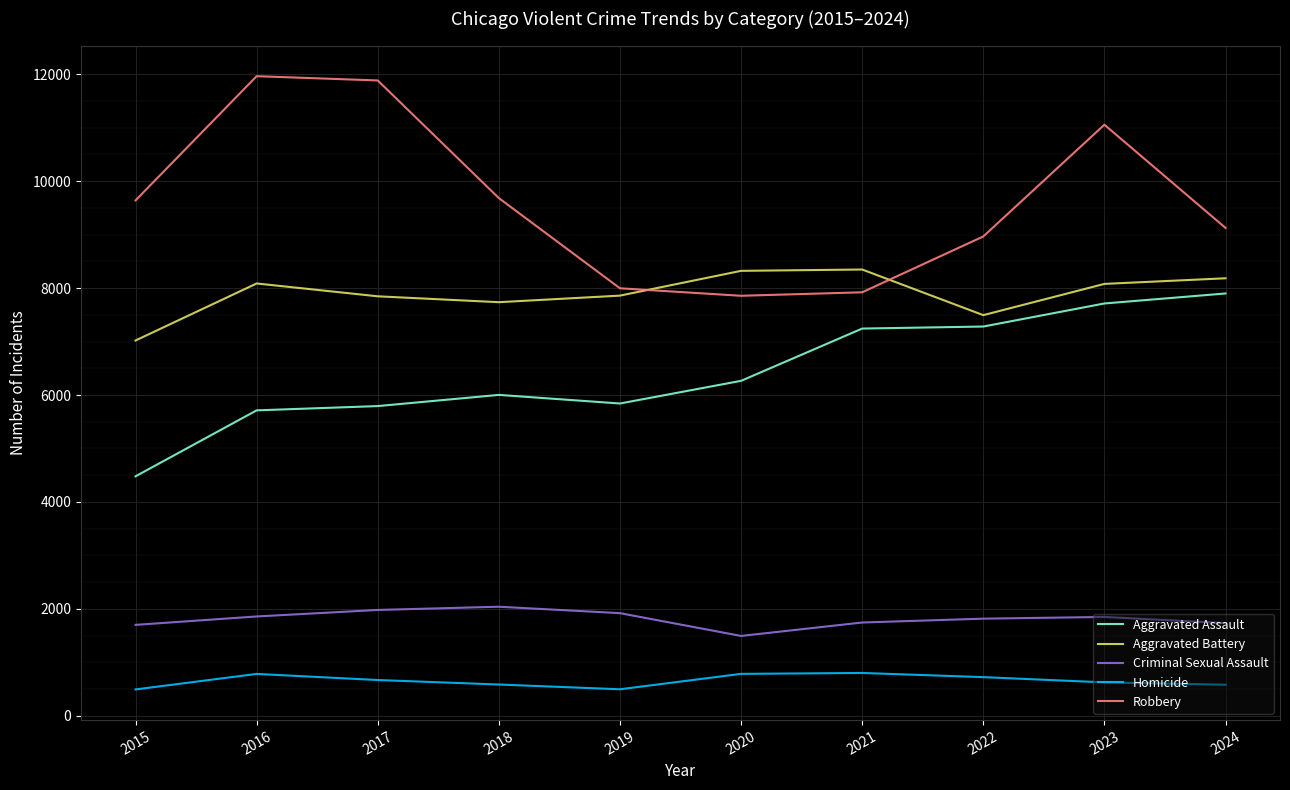

Is the value of Robbery at 2019 greater than the value of Criminal Sexual Assault at 2017?

Yes